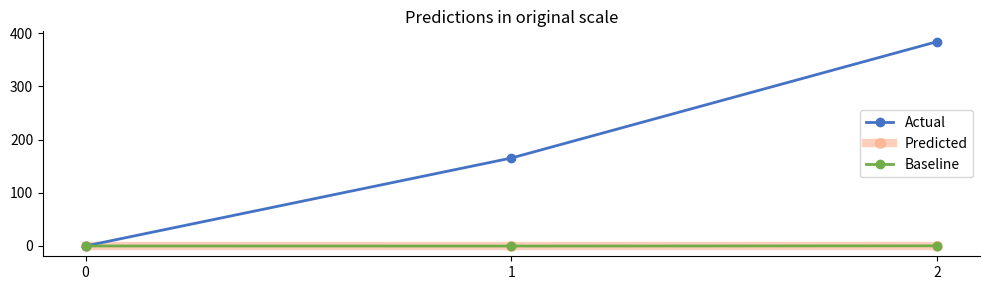

True or false: Actual has a value of 229.5 at 1.

False